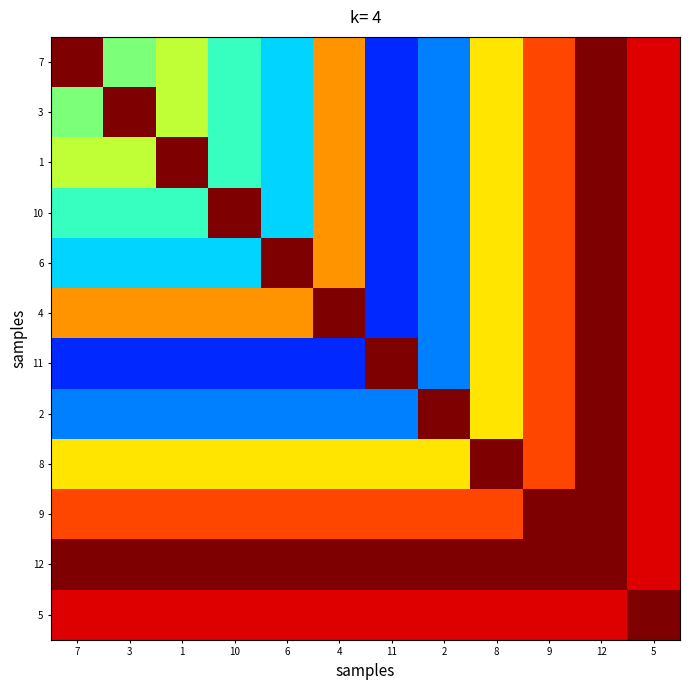

Reading left to right, list all the values displayed in this chart.

7: 7=1.0	3=0.5	1=0.6	10=0.4	6=0.3	4=0.8	11=0.2	2=0.2	8=0.7	9=0.8	12=1.0	5=0.9
3: 7=0.5	3=1.0	1=0.6	10=0.4	6=0.3	4=0.8	11=0.2	2=0.2	8=0.7	9=0.8	12=1.0	5=0.9
1: 7=0.6	3=0.6	1=1.0	10=0.4	6=0.3	4=0.8	11=0.2	2=0.2	8=0.7	9=0.8	12=1.0	5=0.9
10: 7=0.4	3=0.4	1=0.4	10=1.0	6=0.3	4=0.8	11=0.2	2=0.2	8=0.7	9=0.8	12=1.0	5=0.9
6: 7=0.3	3=0.3	1=0.3	10=0.3	6=1.0	4=0.8	11=0.2	2=0.2	8=0.7	9=0.8	12=1.0	5=0.9
4: 7=0.8	3=0.8	1=0.8	10=0.8	6=0.8	4=1.0	11=0.2	2=0.2	8=0.7	9=0.8	12=1.0	5=0.9
11: 7=0.2	3=0.2	1=0.2	10=0.2	6=0.2	4=0.2	11=1.0	2=0.2	8=0.7	9=0.8	12=1.0	5=0.9
2: 7=0.2	3=0.2	1=0.2	10=0.2	6=0.2	4=0.2	11=0.2	2=1.0	8=0.7	9=0.8	12=1.0	5=0.9
8: 7=0.7	3=0.7	1=0.7	10=0.7	6=0.7	4=0.7	11=0.7	2=0.7	8=1.0	9=0.8	12=1.0	5=0.9
9: 7=0.8	3=0.8	1=0.8	10=0.8	6=0.8	4=0.8	11=0.8	2=0.8	8=0.8	9=1.0	12=1.0	5=0.9
12: 7=1.0	3=1.0	1=1.0	10=1.0	6=1.0	4=1.0	11=1.0	2=1.0	8=1.0	9=1.0	12=1.0	5=0.9
5: 7=0.9	3=0.9	1=0.9	10=0.9	6=0.9	4=0.9	11=0.9	2=0.9	8=0.9	9=0.9	12=0.9	5=1.0